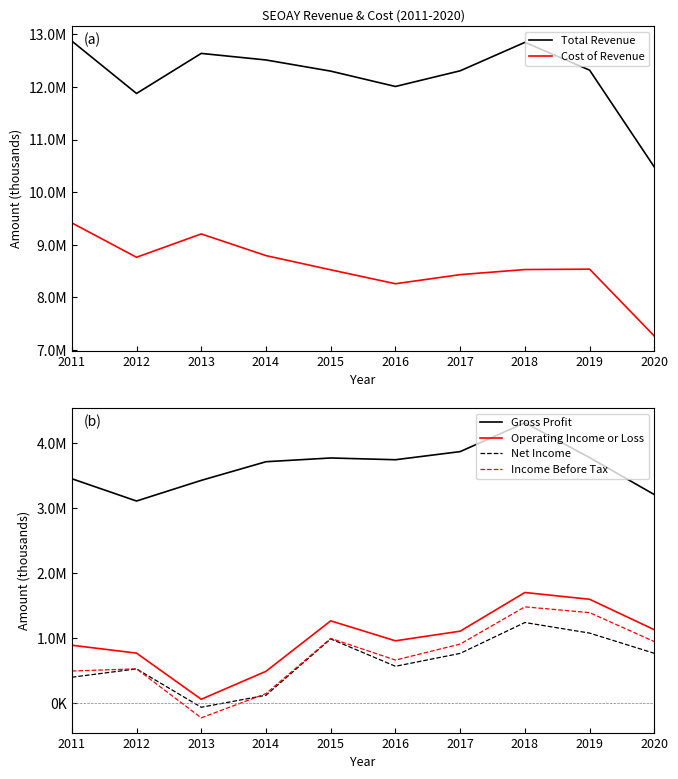

The value of Income Before Tax at 2013 is -226100. True or false?

True